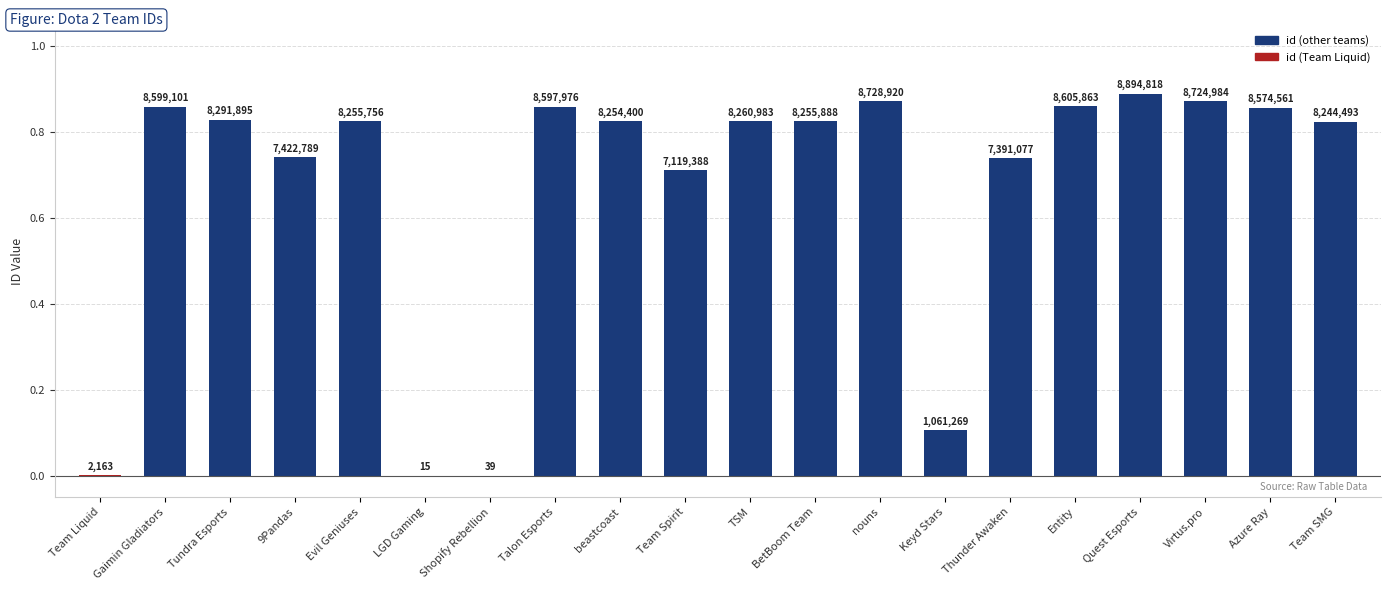

What is the sum of the values at Tundra Esports and beastcoast?

16546295